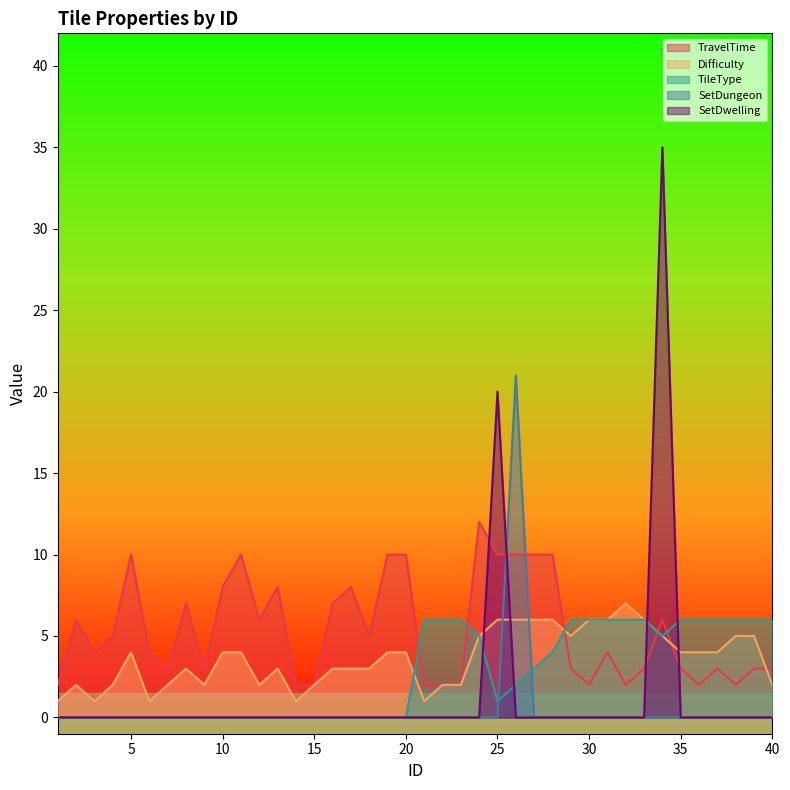

At which category does the chart reach its minimum across all series?

1